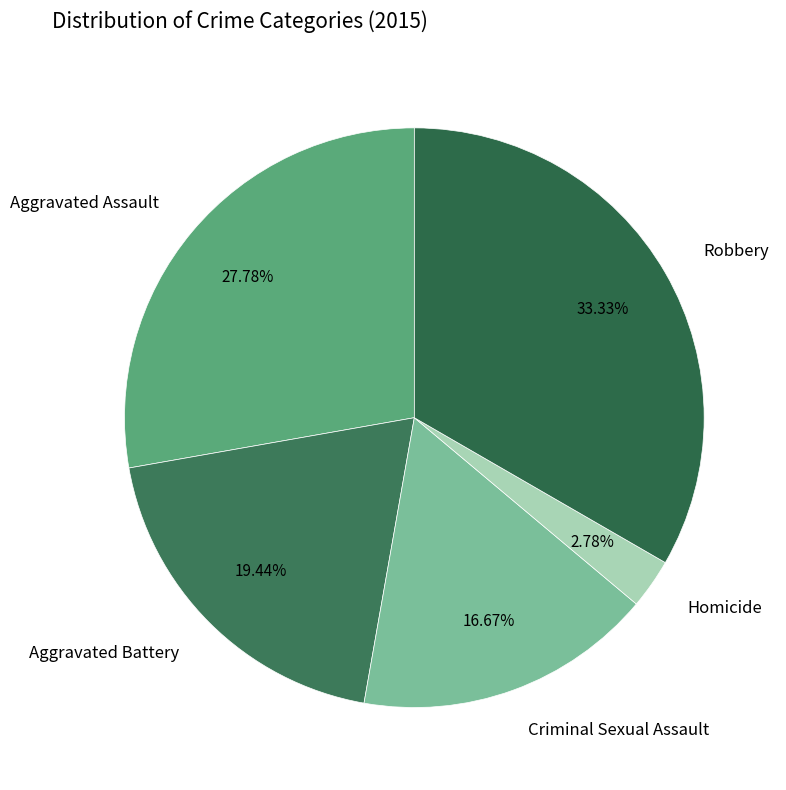

How many segments does this pie chart have?

5